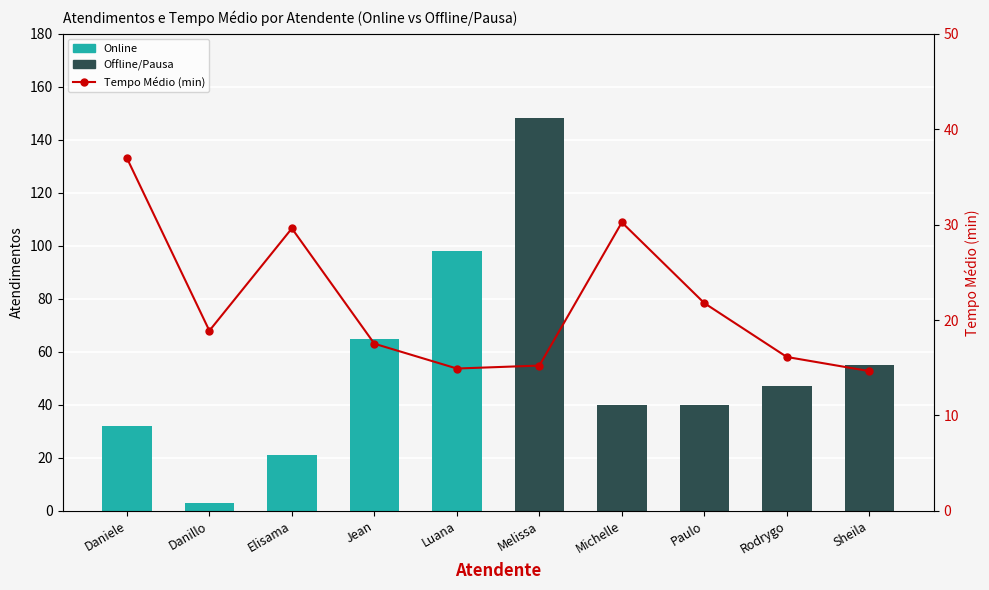

Does the chart contain any negative values?

No